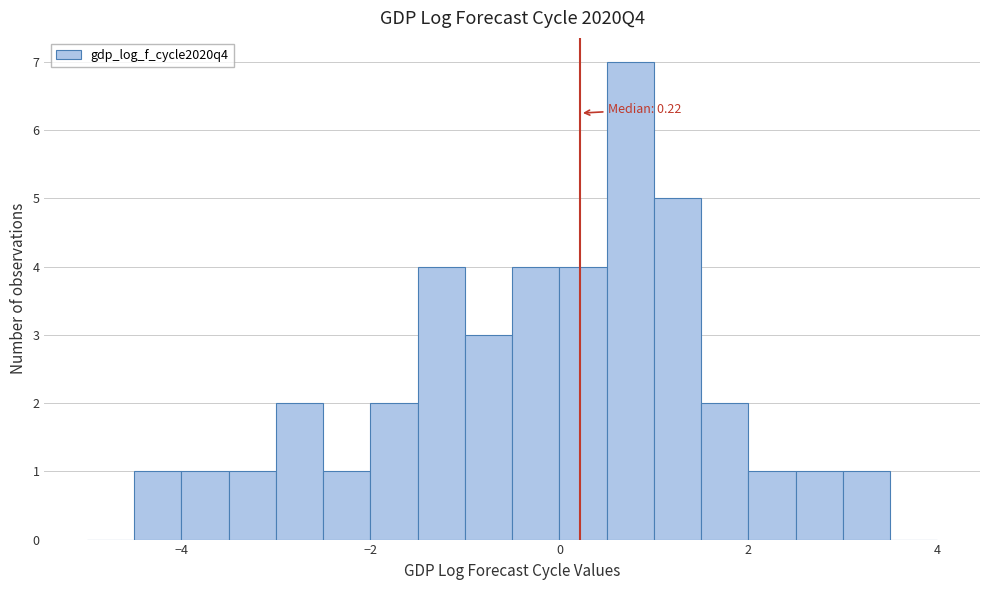

Around what value on the x-axis is the tallest bar? Give the approximate position of its centre, as read against the axis.

0.8